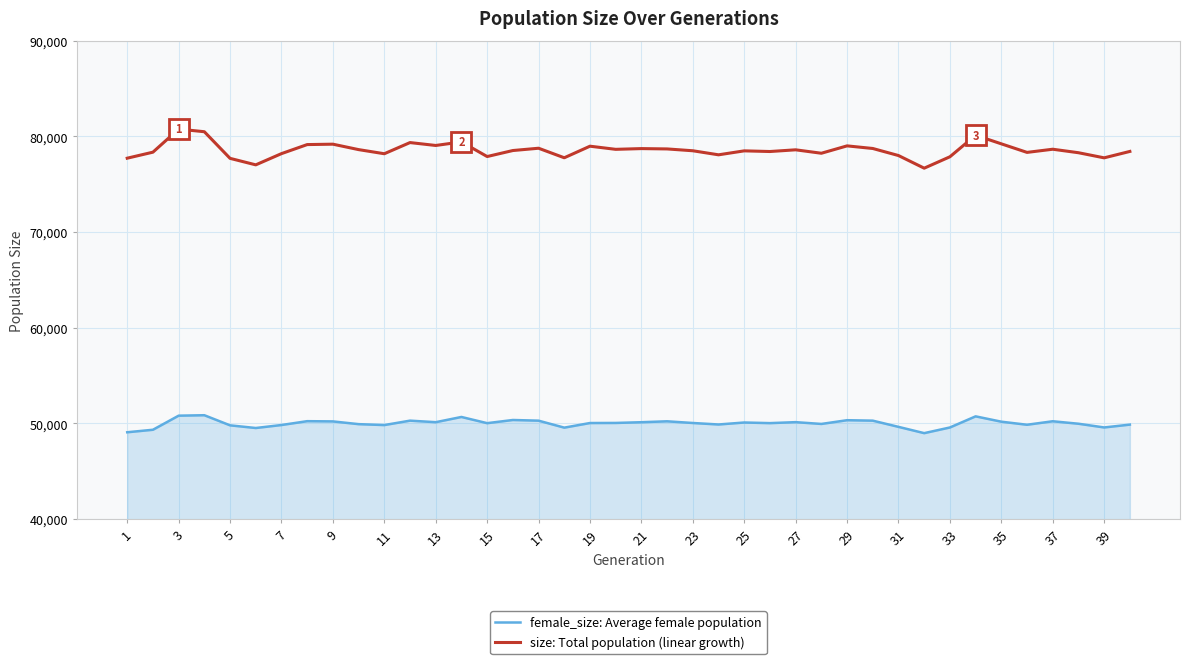

Rank the series by their average value, from lowest to highest.

female_size: Average female population, size: Total population (linear growth)